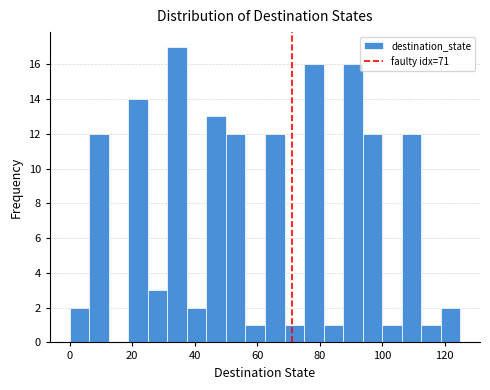

Read against the x-axis, roughly where is the centre of the tallest bar?

34